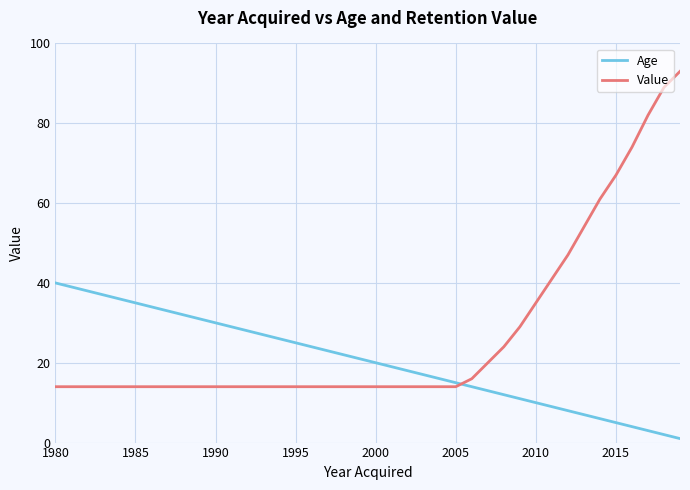

Is it true that Age equals 15 at 31?

False